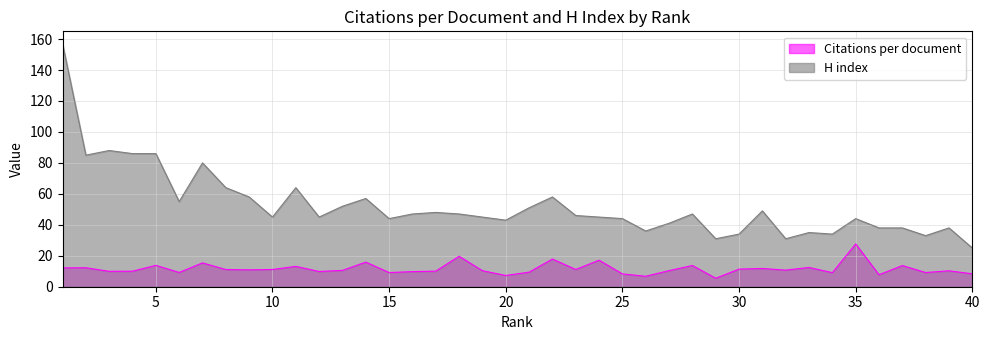

What is the approximate value of Citations per document at 11?

13.2